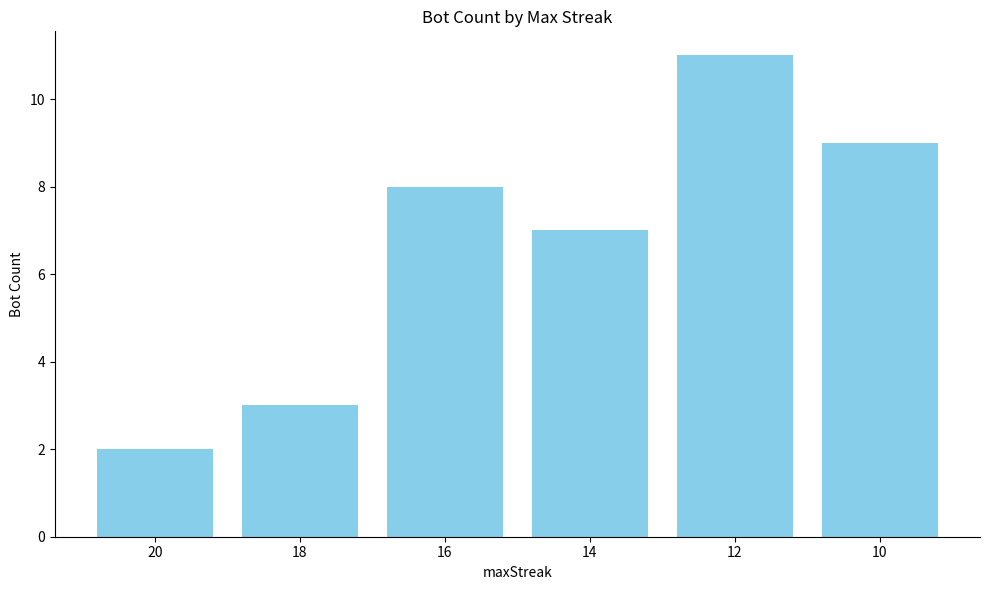

The chart shows a value of 11 at 16. True or false?

False